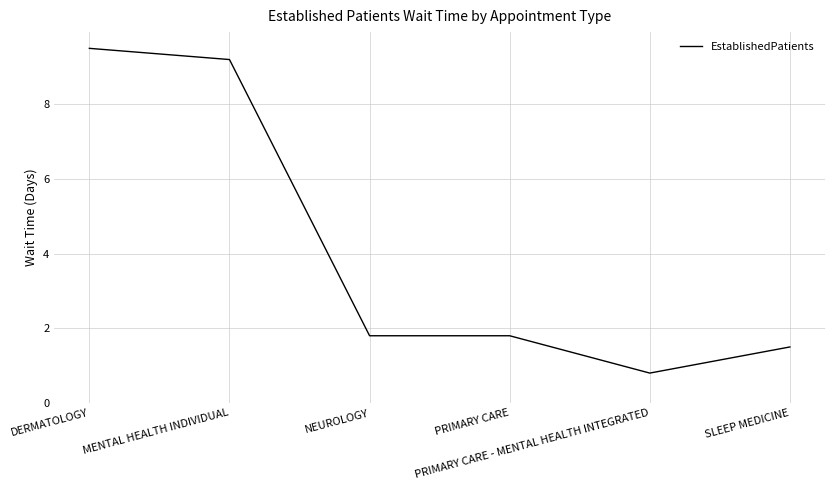

What is the greatest value displayed?

9.5